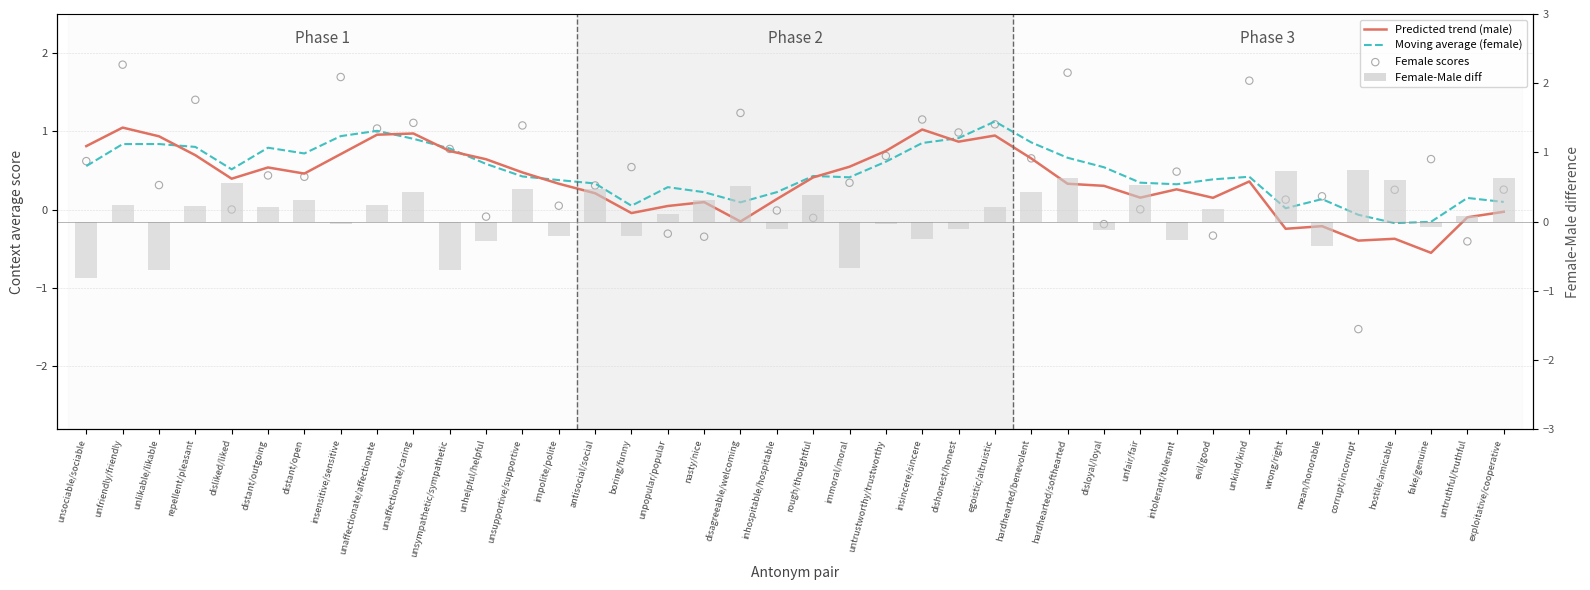

Is the value of context_average_male (trend) at impolite/polite greater than the value of context_average_female at unsociable/sociable?

No